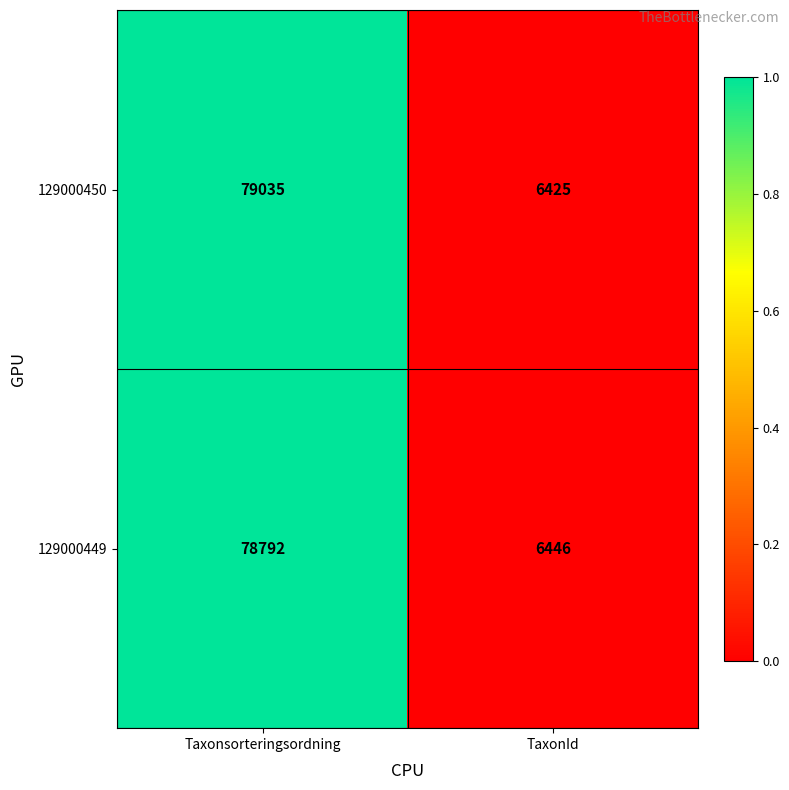

Rank the series by their maximum value, from lowest to highest.

129000449, 129000450